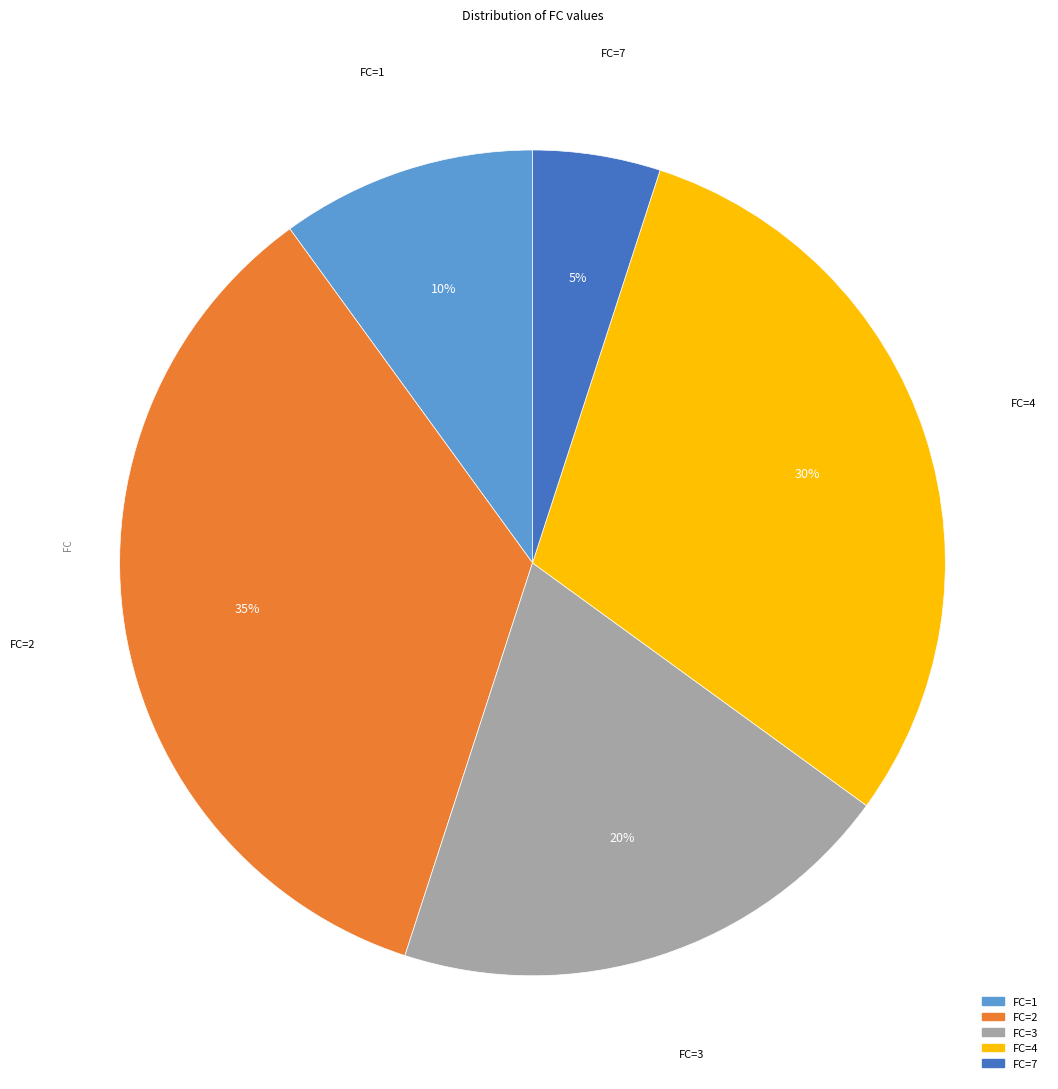

Is there any slice that represents more than half of the pie?

No